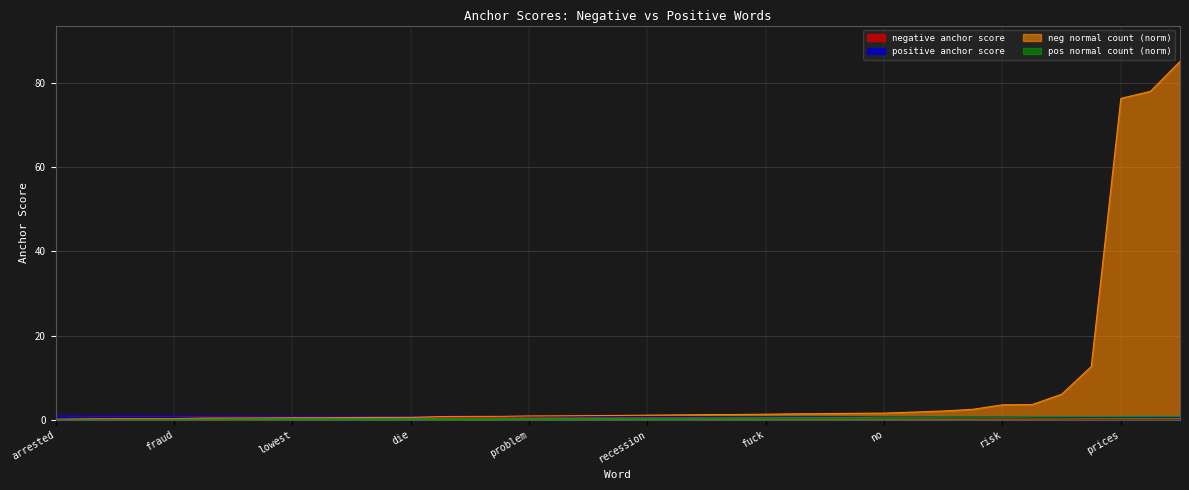

List the series in order of their peak value, highest first.

neg normal count (norm), negative anchor score, positive anchor score, pos normal count (norm)